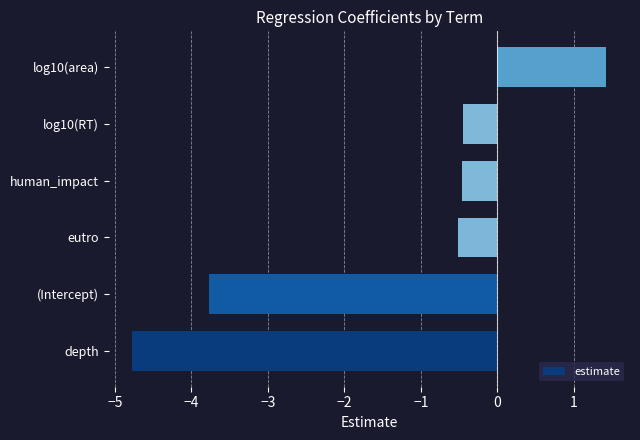

What is the smallest value displayed?

-4.8